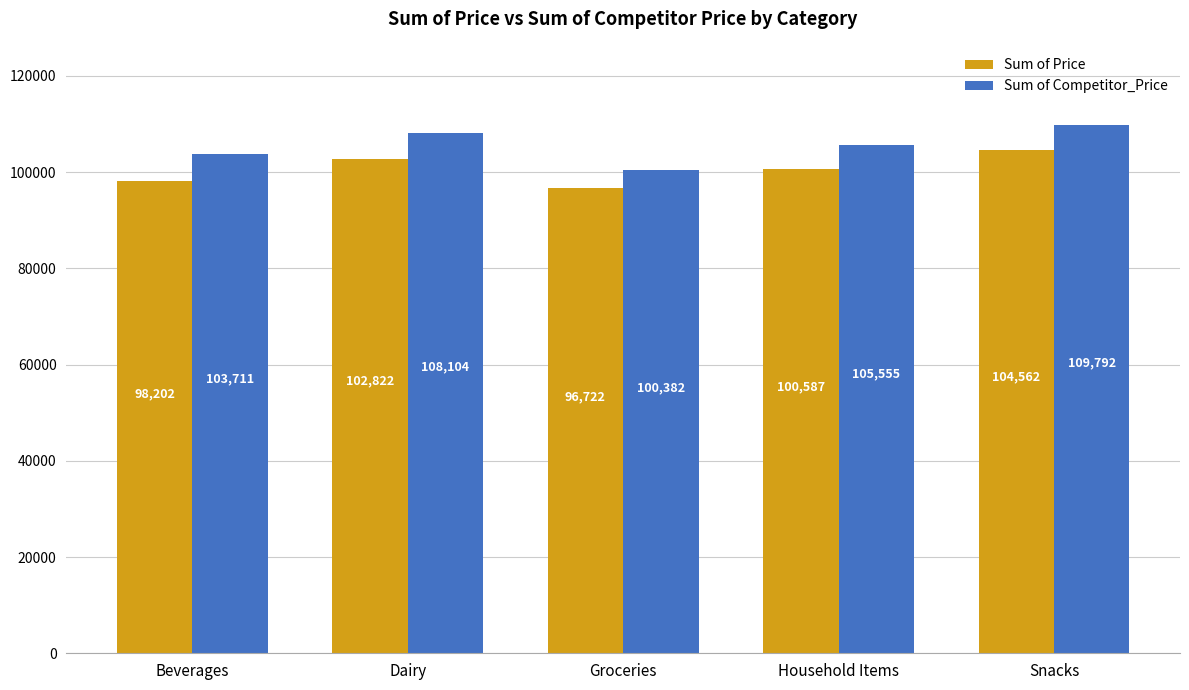

What is the difference between the Sum of Competitor_Price values at Dairy and Groceries?

7722.1